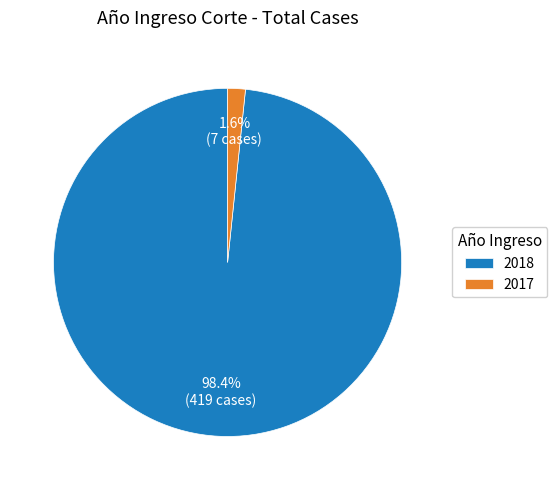

Count the number of slices in the pie.

2